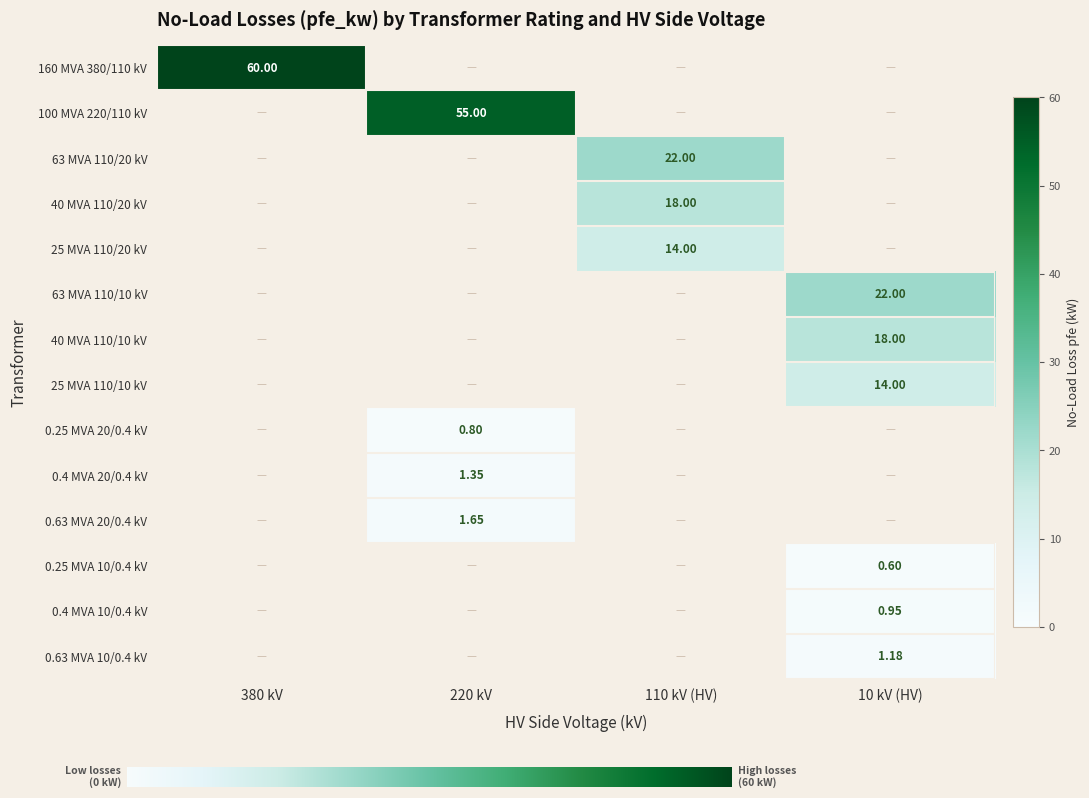

Reading left to right, list all the values displayed in this chart.

160 MVA 380/110 kV: 0.0	0.0	22.0	0.0
100 MVA 220/110 kV: 0.0	55.0	0.0	0.0
63 MVA 110/20 kV: 0.0	0.8	0.0	0.0
40 MVA 110/20 kV: 0.0	1.4	0.0	0.0
25 MVA 110/20 kV: 0.0	1.6	0.0	0.0
63 MVA 110/10 kV: 0.0	0.0	0.0	22.0
40 MVA 110/10 kV: 0.0	0.0	0.0	18.0
25 MVA 110/10 kV: 0.0	0.0	0.0	14.0
0.25 MVA 10/0.4 kV: 0.0	0.0	0.0	0.6
0.4 MVA 10/0.4 kV: 0.0	0.0	0.0	0.9
0.63 MVA 10/0.4 kV: 0.0	0.0	0.0	1.2